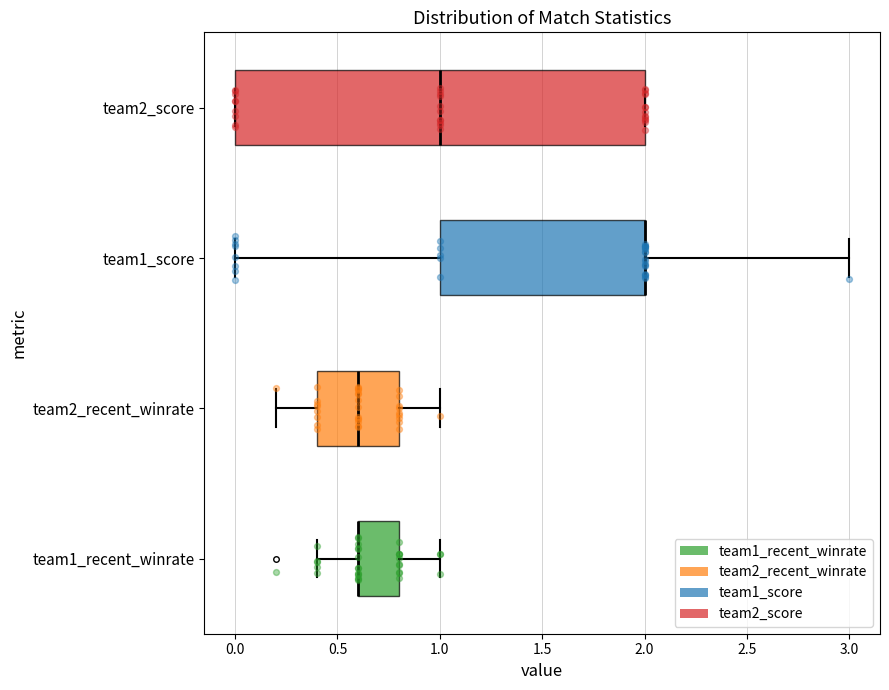

Where does the right whisker of the box for team2_recent_winrate end on the x-axis? The values are not printed on the chart, so give them approximately, as read against the axis.

1.0